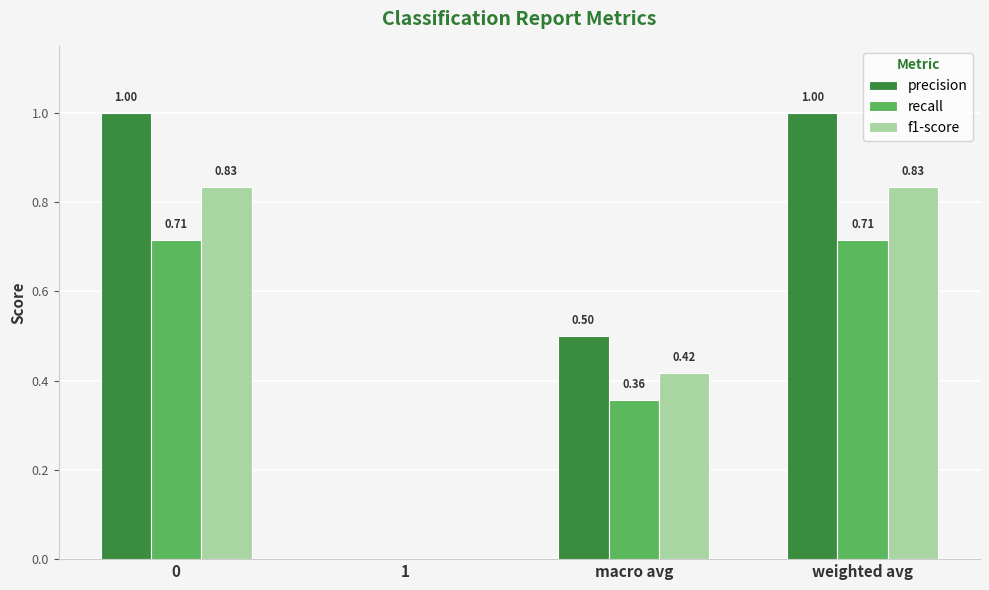

What is the sum of all f1-score values?

2.1